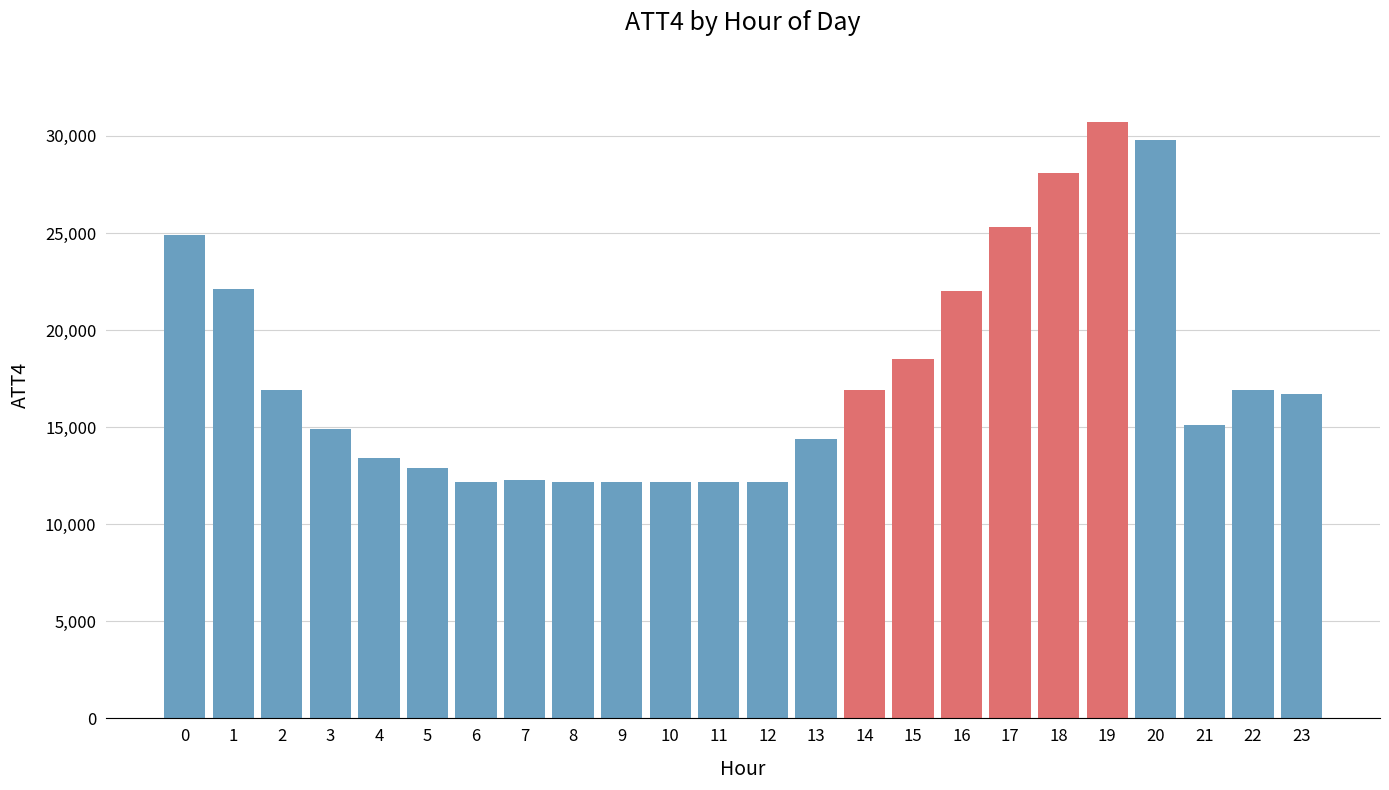

The value at 15 is 11194. True or false?

False